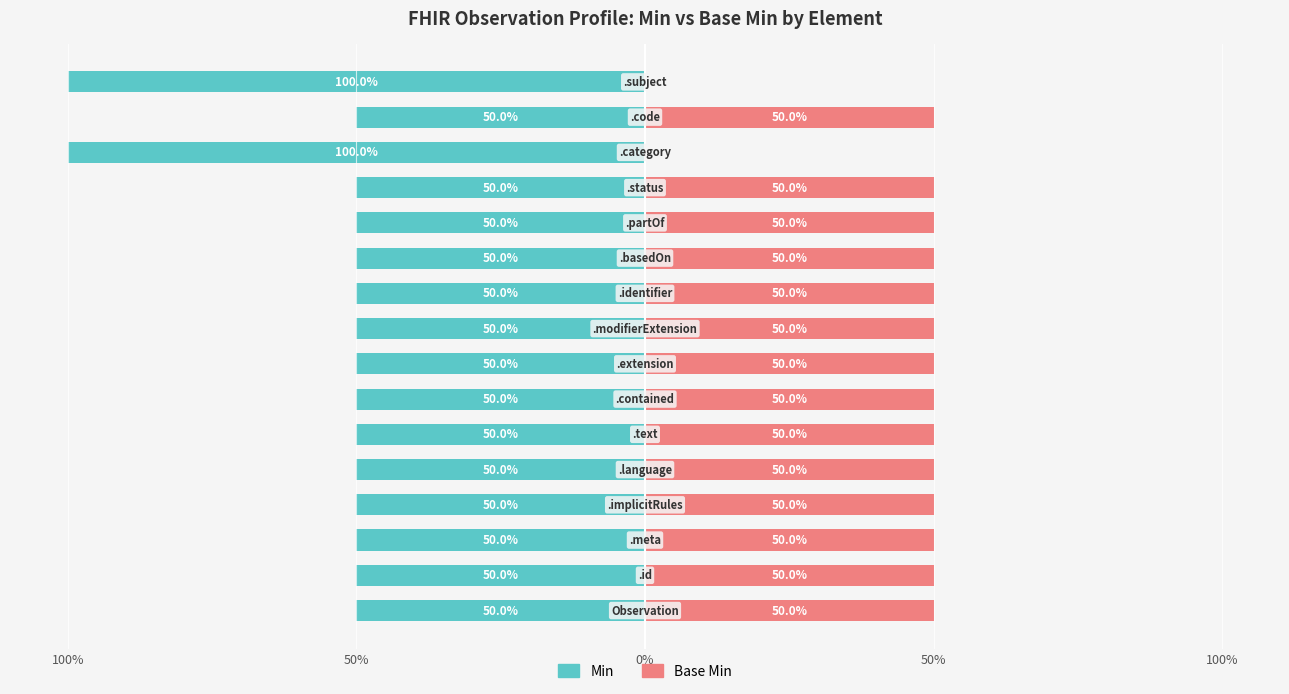

Which series changed the most between 5 and 13?

Min